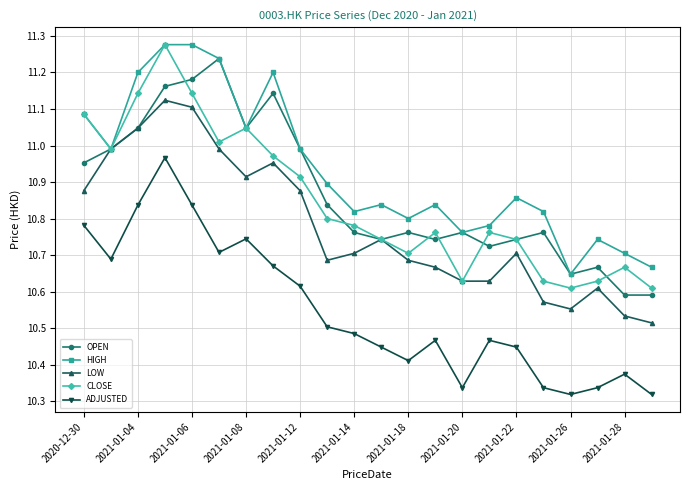

At how many categories does at least one series exceed 10?

22